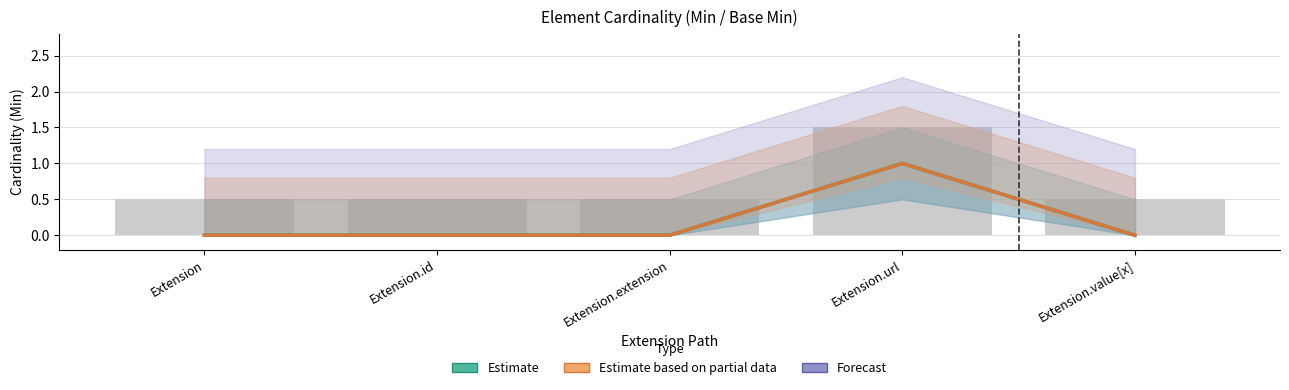

List the labels in order of Base Min (Partial) value, smallest first.

Extension, Extension.id, Extension.extension, Extension.value[x], Extension.url